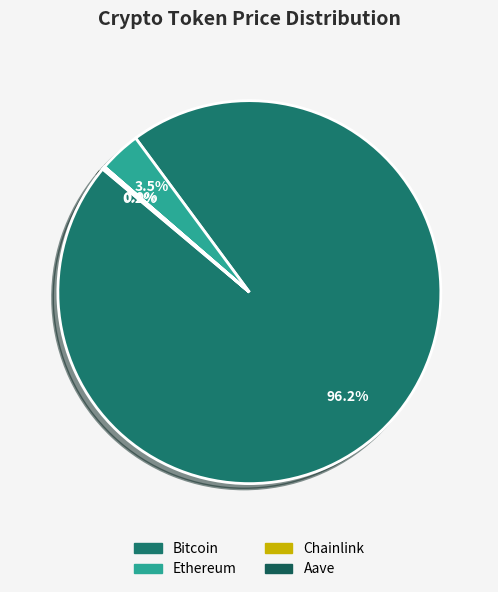

True or false: Chainlink accounts for 1% of the total.

False